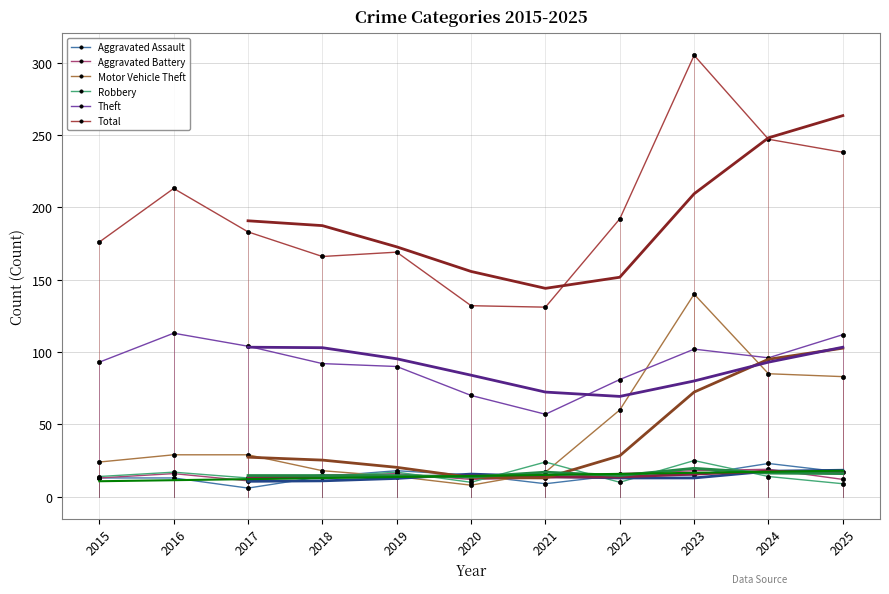

True or false: Total and Aggravated Assault cross at least once.

False